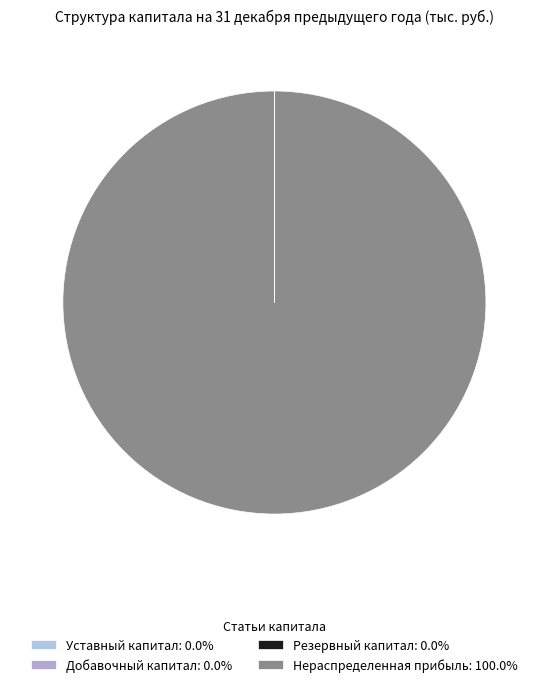

Do Нераспределенная прибыль and Добавочный капитал together represent more than half of the pie?

Yes